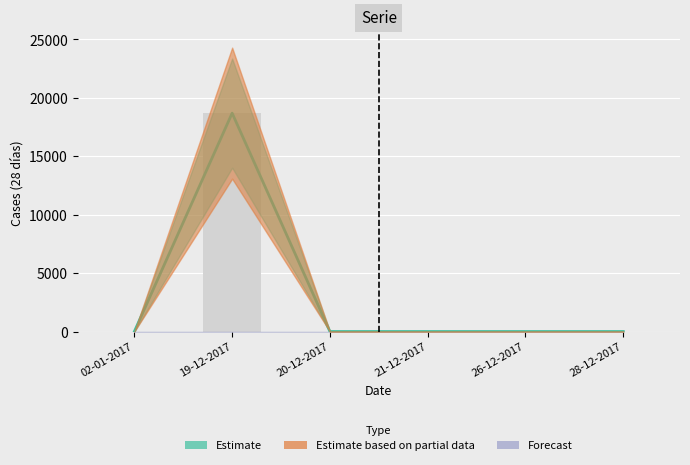

At which category does the chart reach its minimum across all series?

02-01-2017